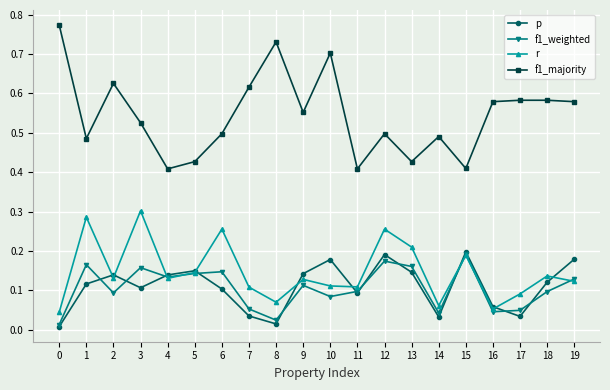

Which series has the largest total across all categories?

f1_majority